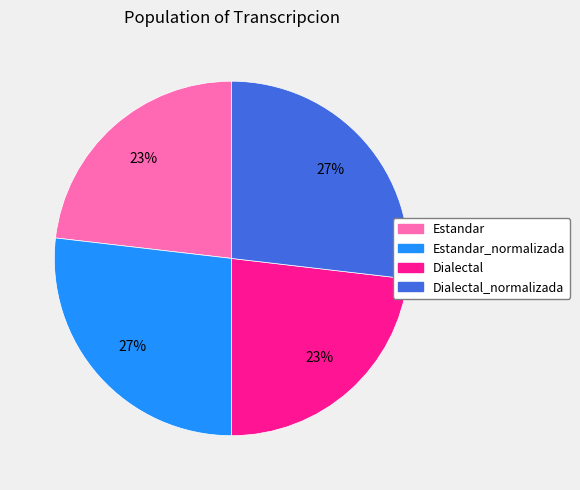

How many segments does this pie chart have?

4